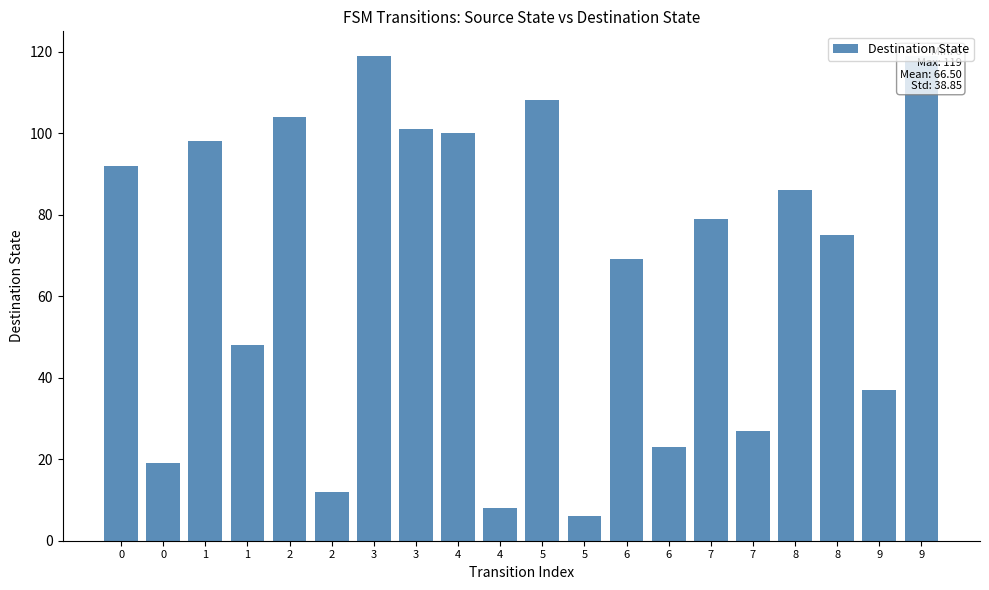

Reading left to right, transcribe all the data shown in this chart.

92	19	98	48	104	12	119	101	100	8	108	6	69	23	79	27	86	75	37	119